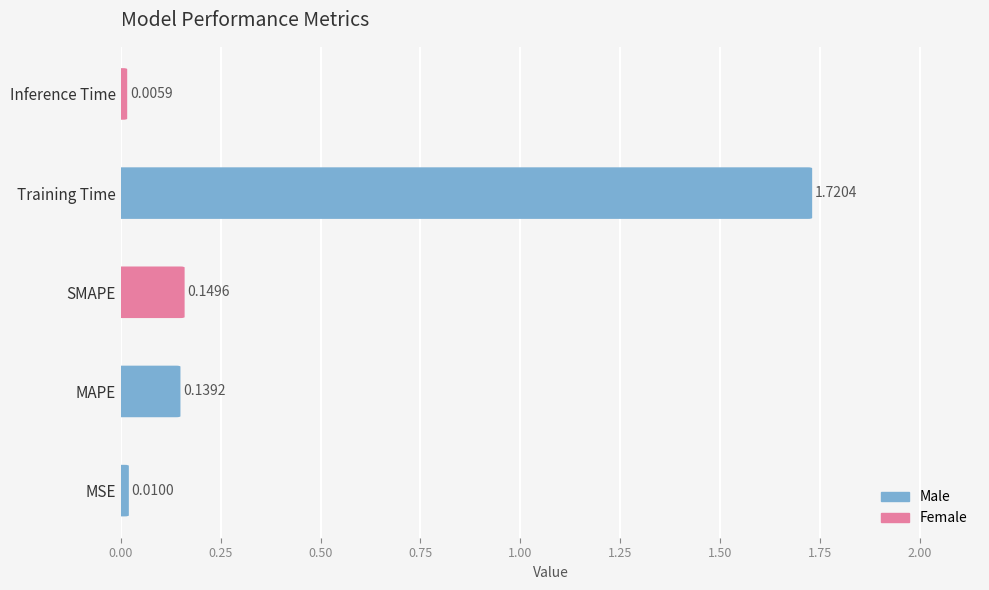

What is the difference between the second highest and second lowest values?

0.1